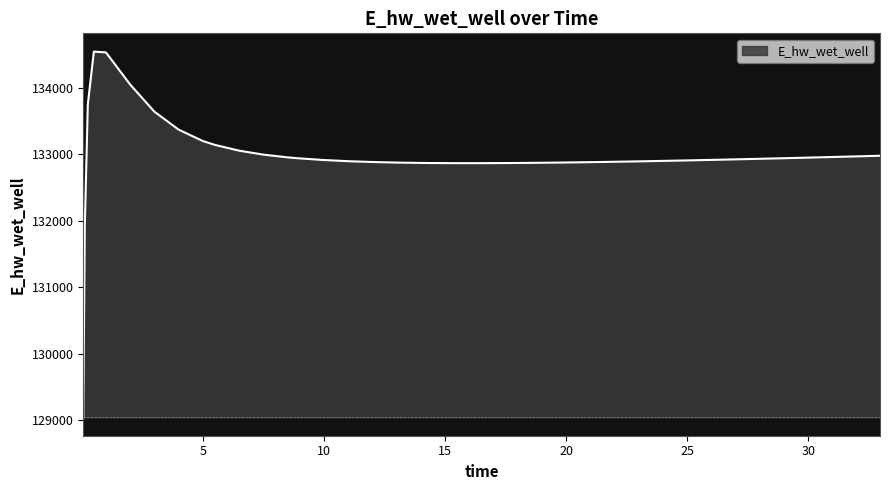

What is the difference between the maximum and minimum values?

5504.8